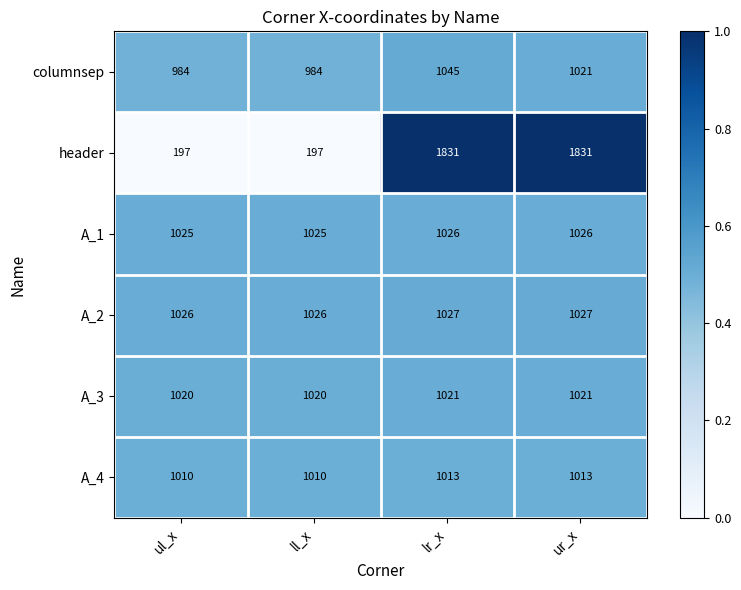

The A_4 series shows 1385 at ll_x. True or false?

False